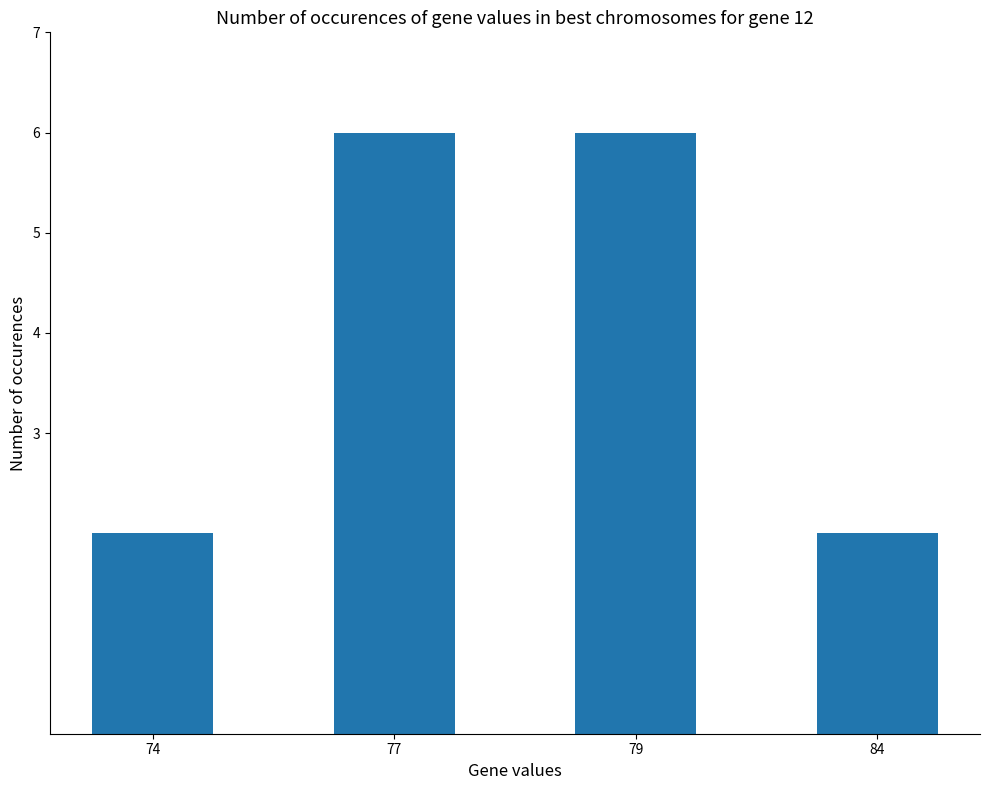

Reading left to right, list all the values displayed in this chart.

2	6	6	2